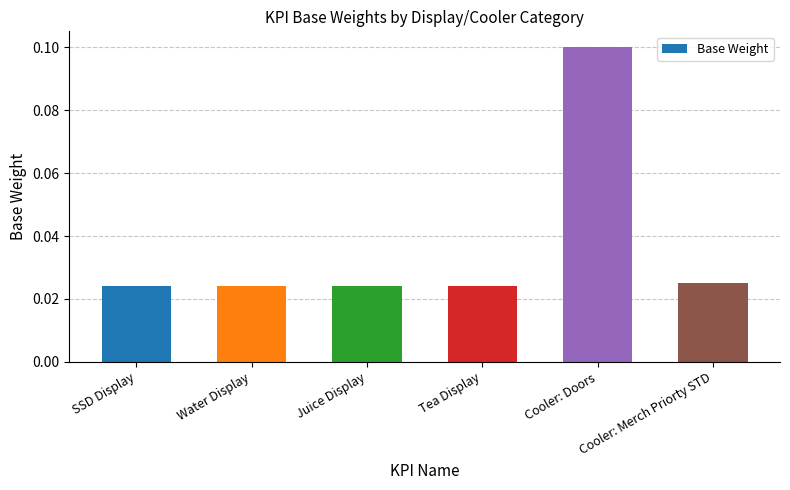

What is the label of the 3rd bar from the right?

Tea Display